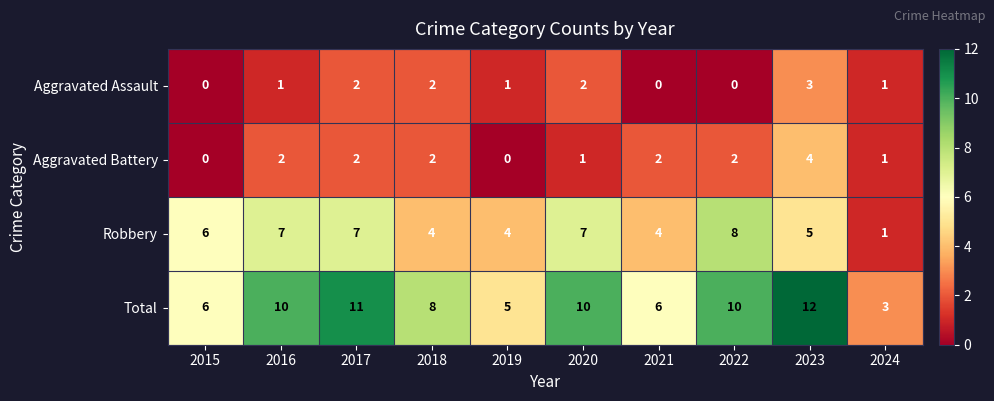

What is the difference between the highest and lowest values at 2016?

9